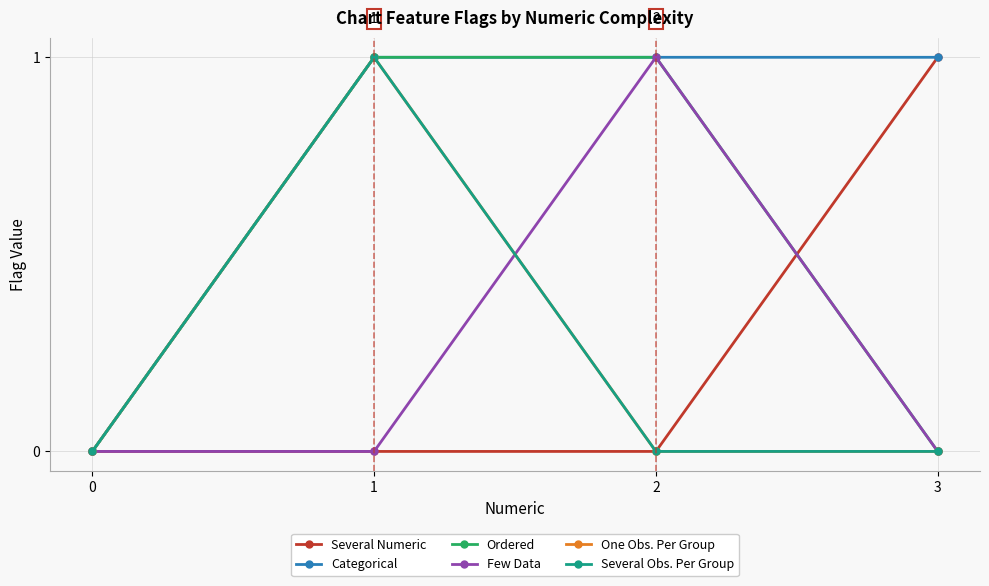

Reading left to right, list all the values displayed in this chart.

Several Numeric: 0=0	1=0	2=0	3=1
Categorical: 0=0	1=1	2=1	3=1
Ordered: 0=0	1=1	2=1	3=0
Few Data: 0=0	1=0	2=1	3=0
One Obs. Per Group: 0=0	1=1	2=0	3=0
Several Obs. Per Group: 0=0	1=1	2=0	3=0